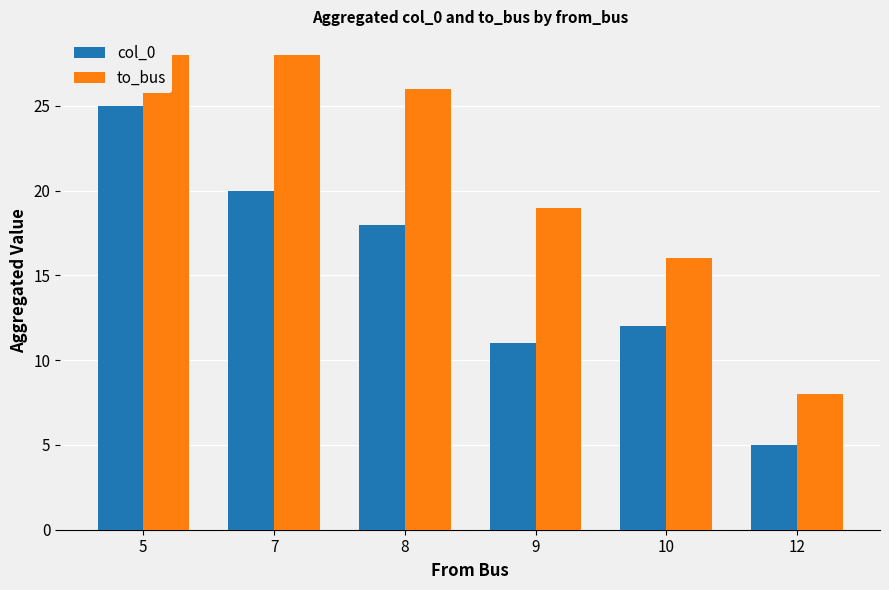

The col_0 series shows 5 at 12. True or false?

True